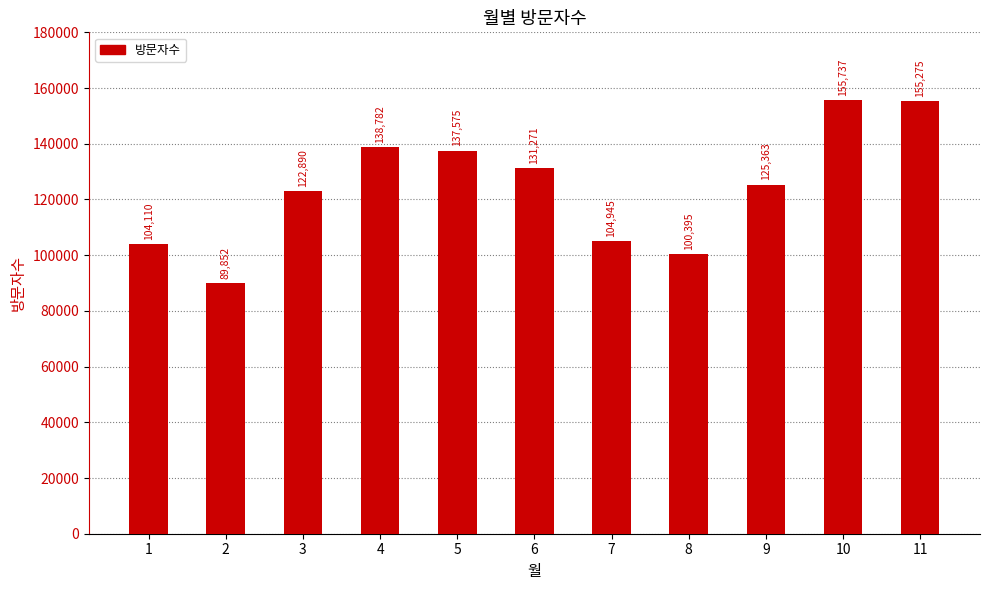

Reading left to right, list all the values displayed in this chart.

104110	89852	122890	138782	137575	131271	104945	100395	125363	155737	155275